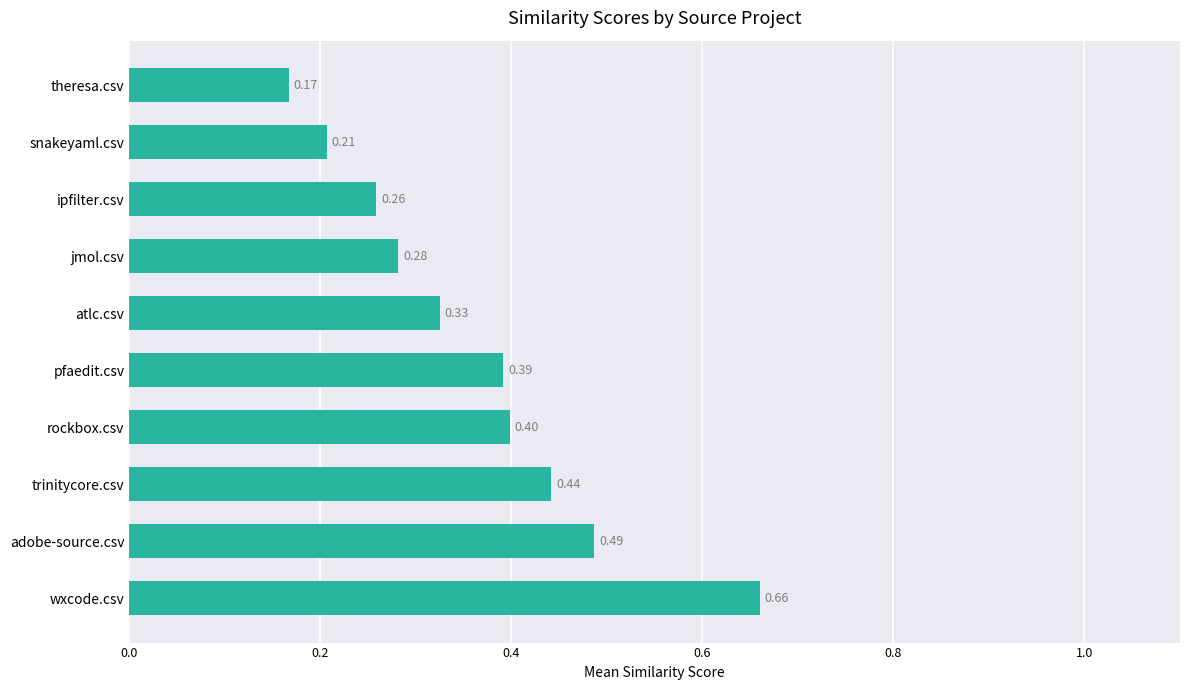

Where is the data nearest to the value 0?

theresa.csv